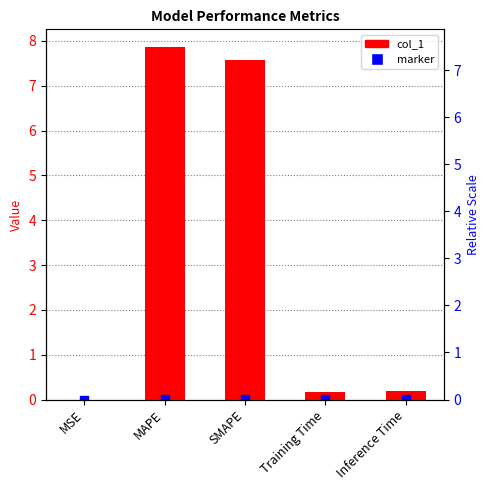

True or false: the data shows 12.1 at MAPE.

False